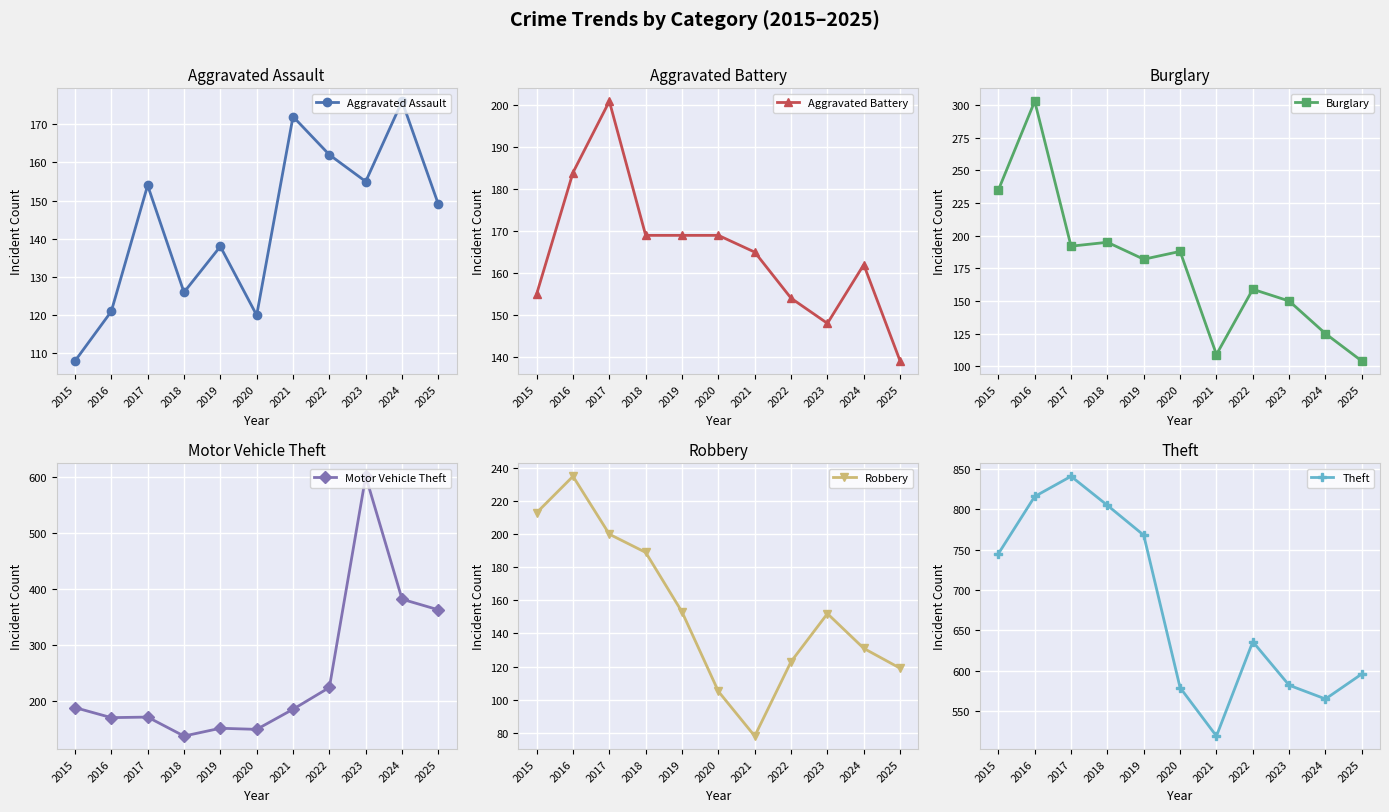

At which category is the sum across all series the highest?

2016